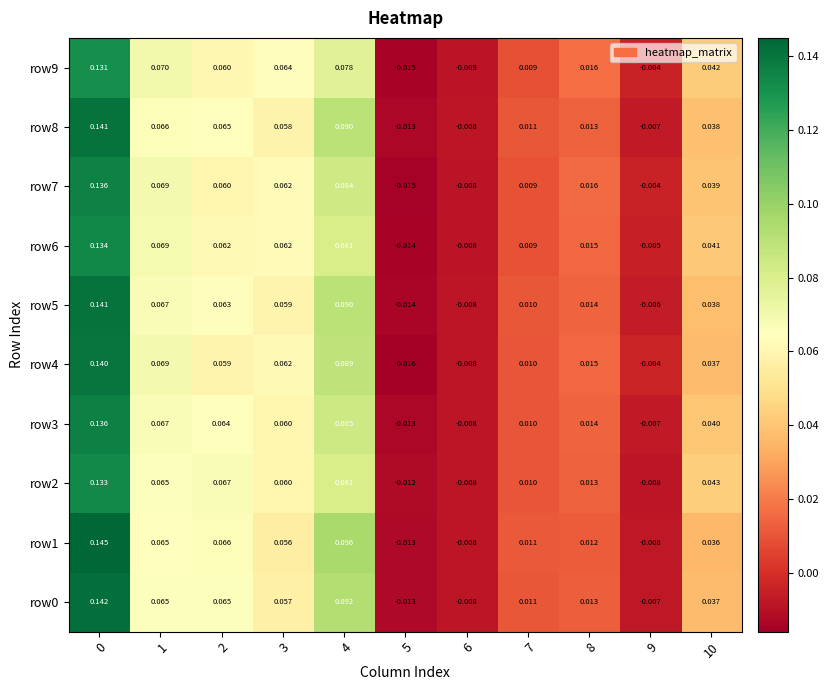

Is the value of row4 at 0 greater than the value of row9 at 2?

Yes